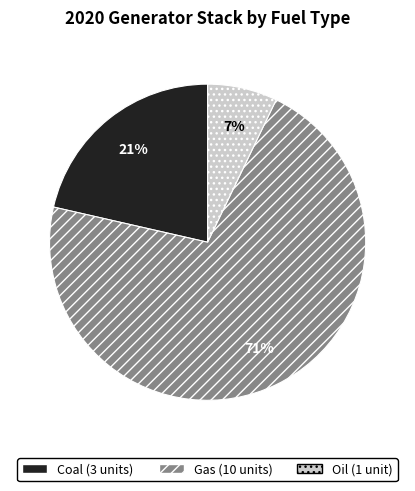

Is it true that Coal is 31% of the pie?

False